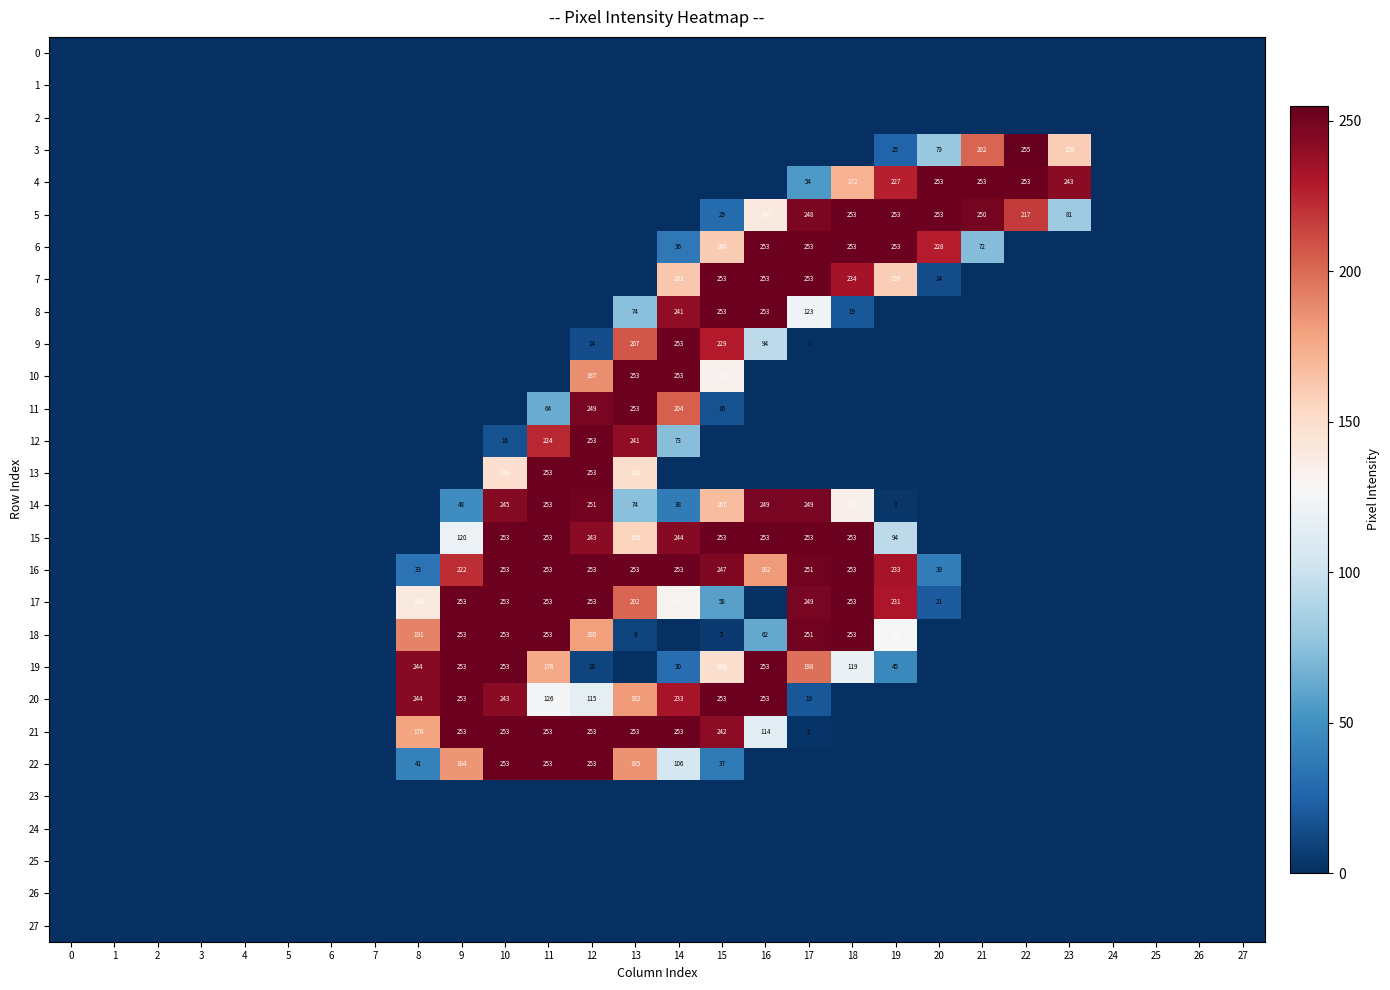

The value of 21 at 15 is 242. True or false?

True